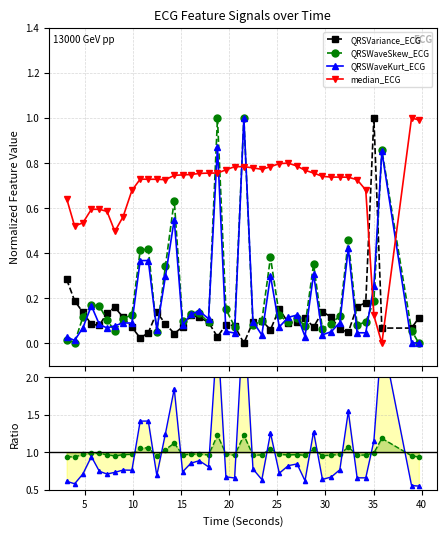

True or false: QRSWaveSkew_ECG has more than 0 interior local peaks.

True